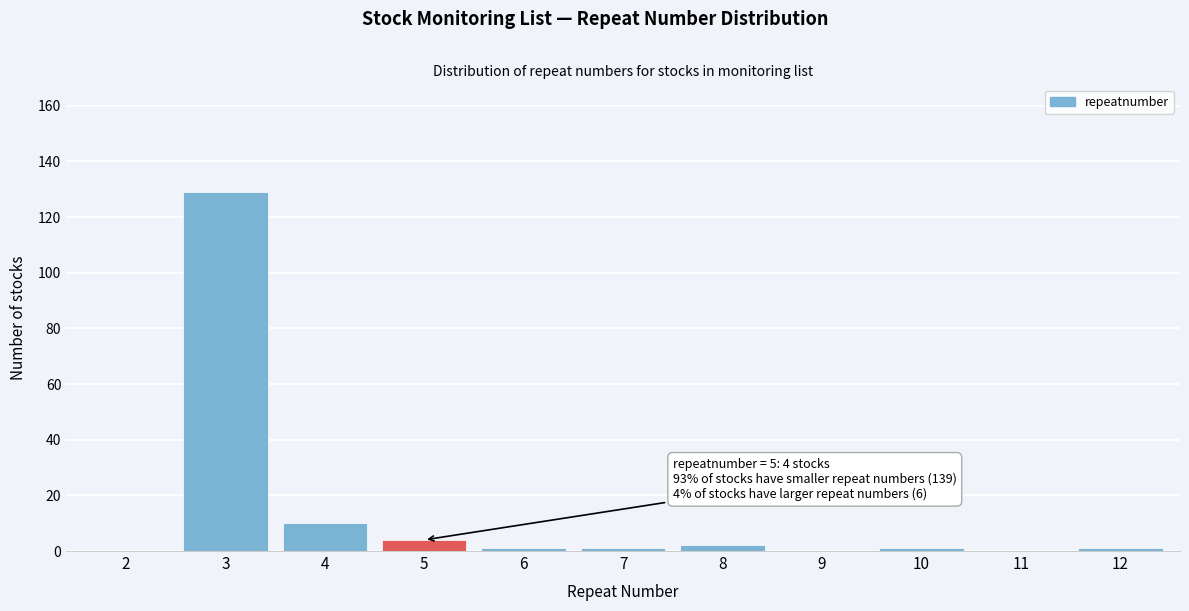

Reading right to left, transcribe all the data shown in this chart.

12=1	11=0	10=1	9=0	8=2	7=1	6=1	5=4	4=10	3=129	2=0